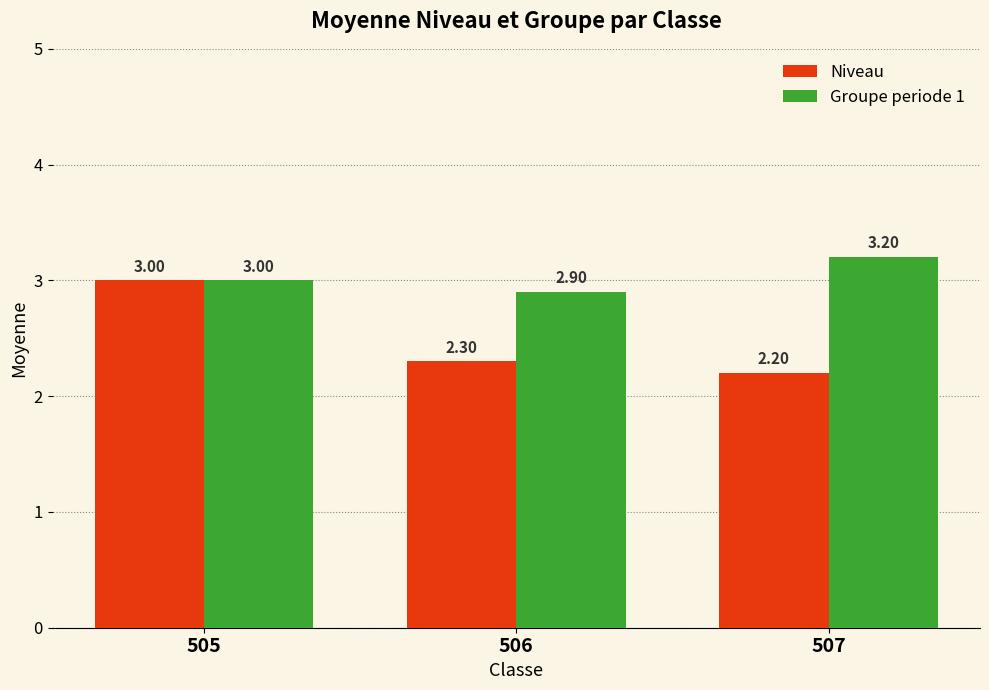

What is the spread (max minus min) of values at 506?

0.6